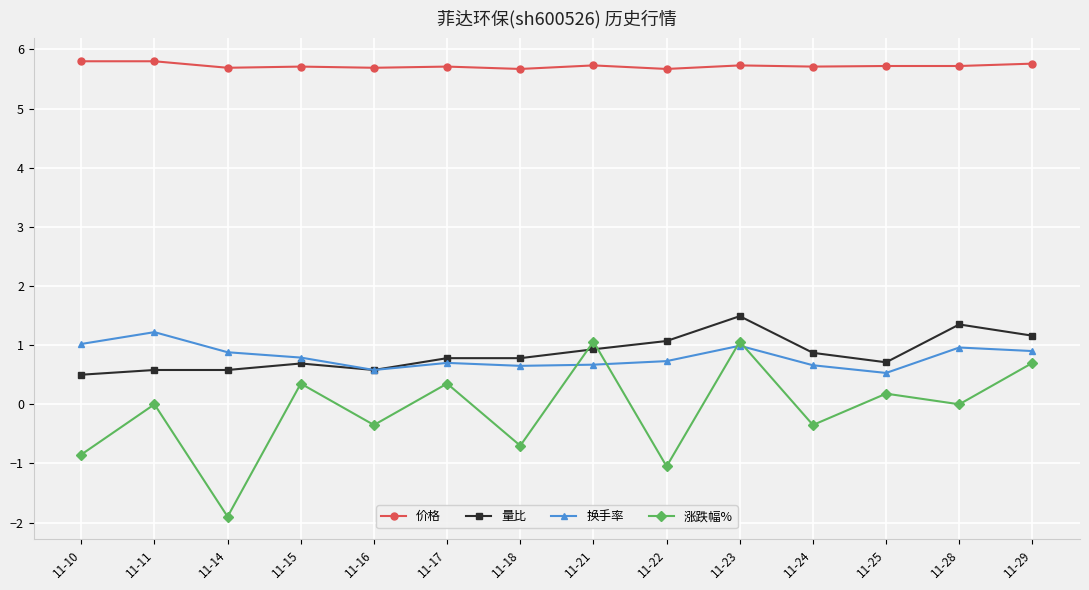

How many lines are shown in the chart?

4